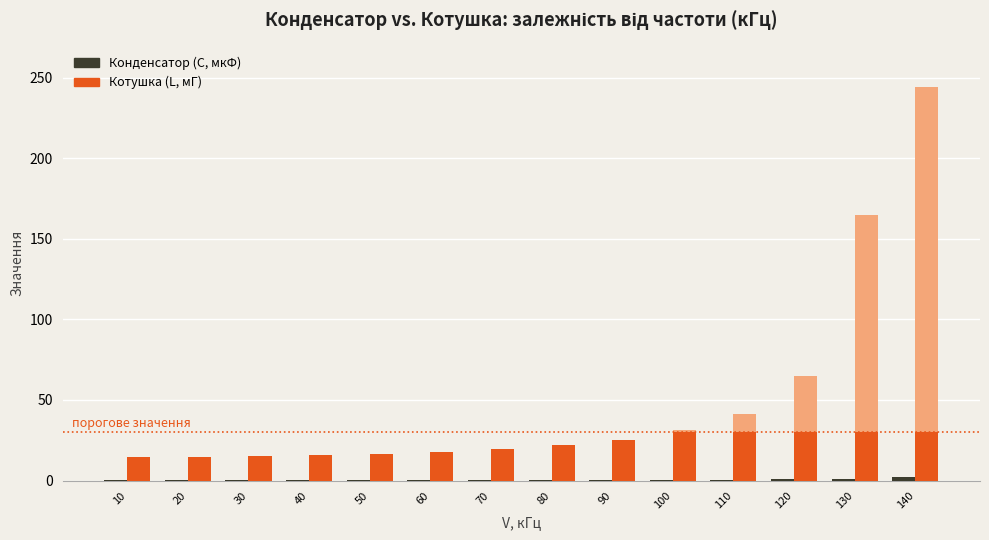

Where is Котушка (L, мГ) nearest to the value 22?

80